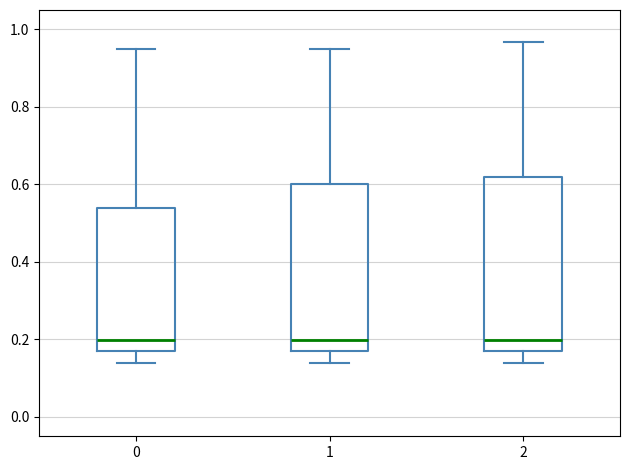

Reading left to right, transcribe this box plot: for each box, give where its median line is, the range the box spans, and where its two whiskers end, as read against the y-axis. The values are not printed on the chart, so give them approximately, as read against the axis.

0: median 0.20, box 0.18 to 0.54, whiskers 0.14 to 0.96
1: median 0.20, box 0.18 to 0.60, whiskers 0.14 to 0.96
2: median 0.20, box 0.18 to 0.62, whiskers 0.14 to 0.96